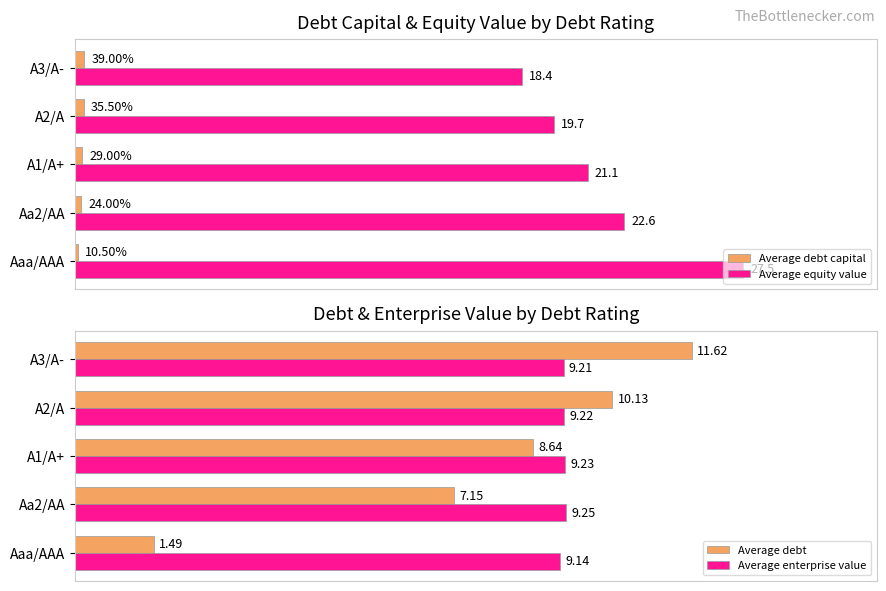

What are all the series names shown in the legend?

Average debt capital, Average equity value, Average debt, Average enterprise value